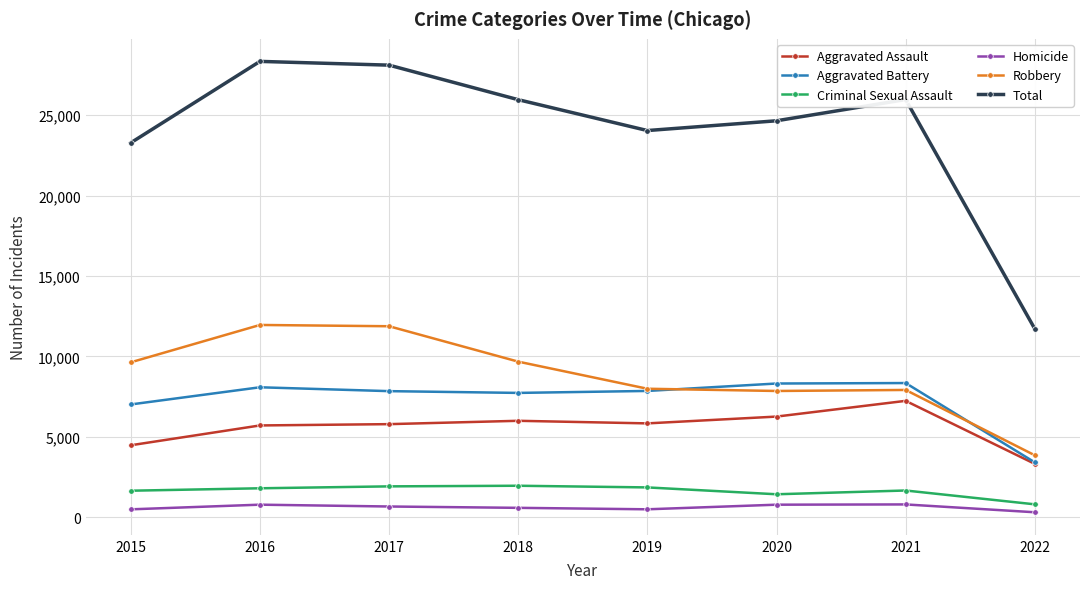

Rank the series at 2017 from lowest to highest value.

Homicide, Criminal Sexual Assault, Aggravated Assault, Aggravated Battery, Robbery, Total